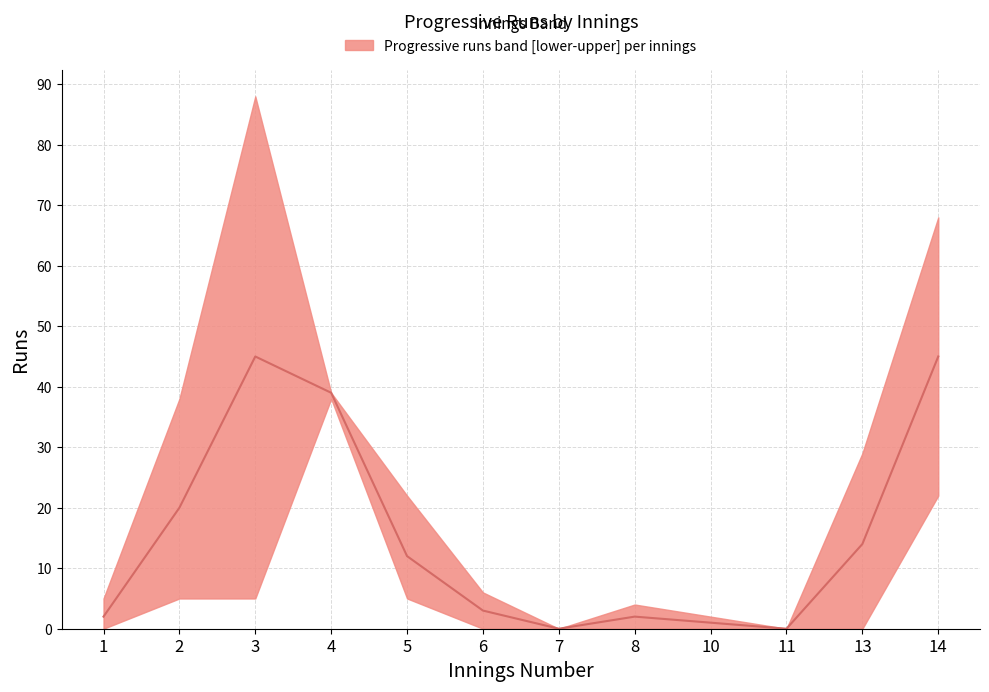

The chart shows a value of 5 at 6. True or false?

False